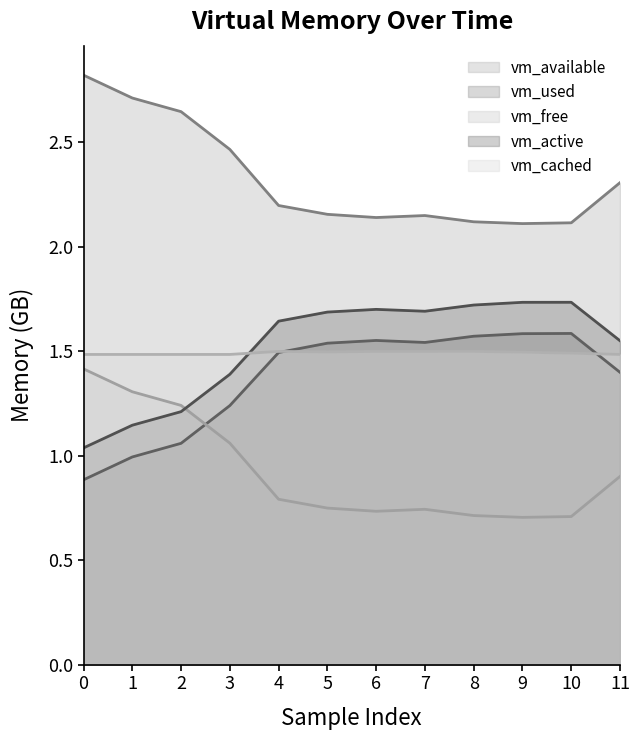

What is the difference between the vm_free values at 7 and 11?

0.2